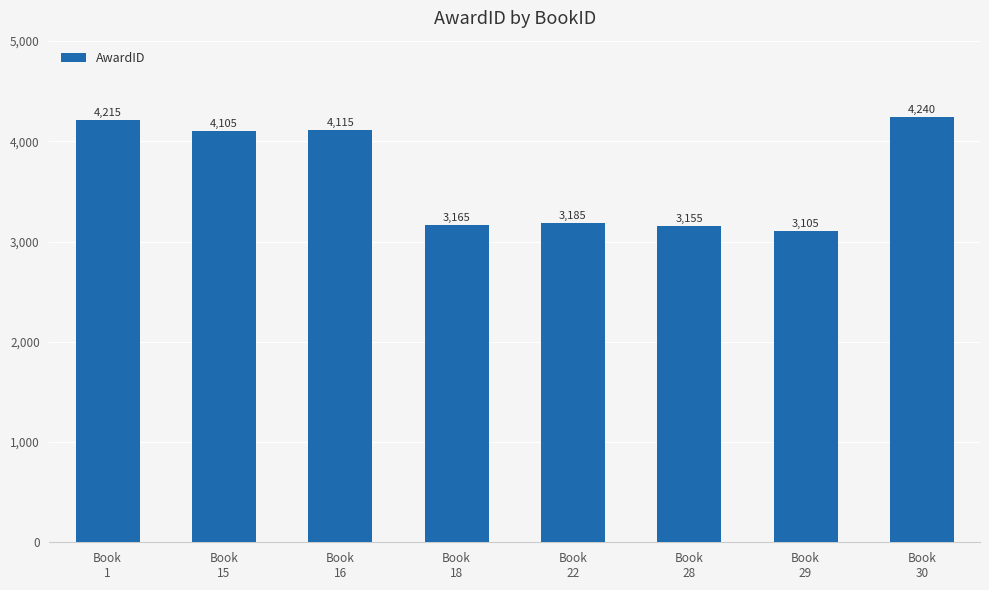

The value at Book
16 is 4115. True or false?

True